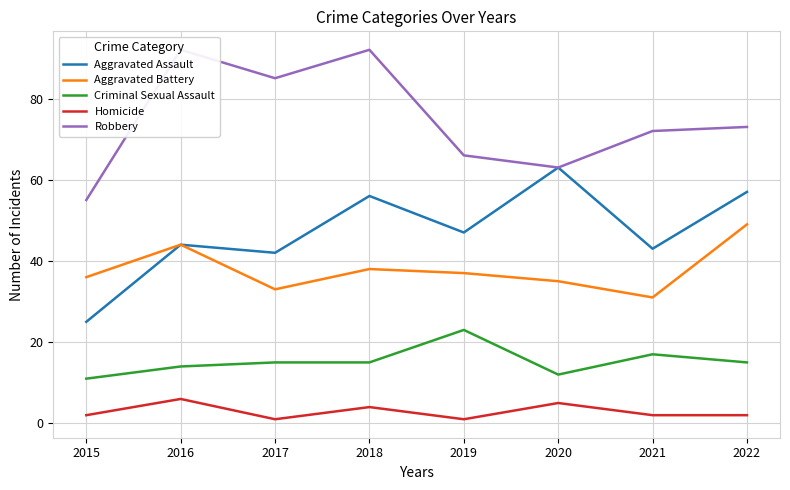

Reading left to right, list all the values displayed in this chart.

Aggravated Assault: 2015=25	2016=44	2017=42	2018=56	2019=47	2020=63	2021=43	2022=57
Aggravated Battery: 2015=36	2016=44	2017=33	2018=38	2019=37	2020=35	2021=31	2022=49
Criminal Sexual Assault: 2015=11	2016=14	2017=15	2018=15	2019=23	2020=12	2021=17	2022=15
Homicide: 2015=2	2016=6	2017=1	2018=4	2019=1	2020=5	2021=2	2022=2
Robbery: 2015=55	2016=92	2017=85	2018=92	2019=66	2020=63	2021=72	2022=73